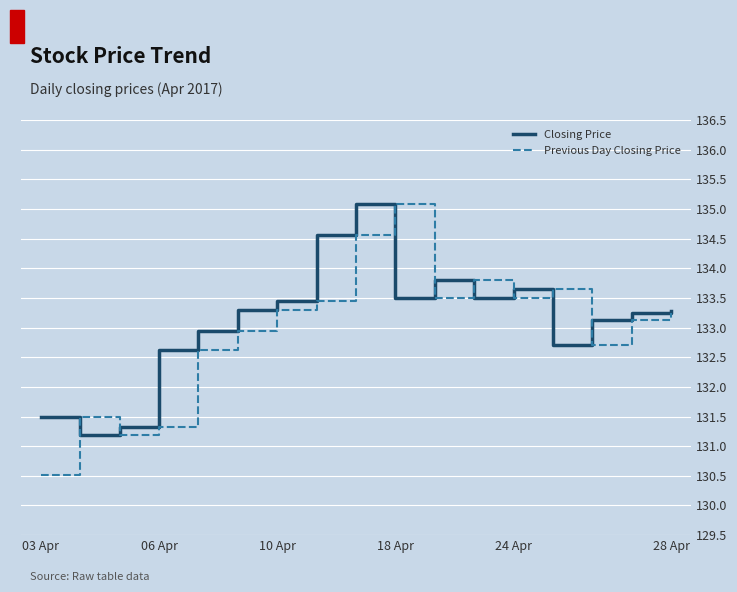

What is the minimum value shown in the chart?

130.5